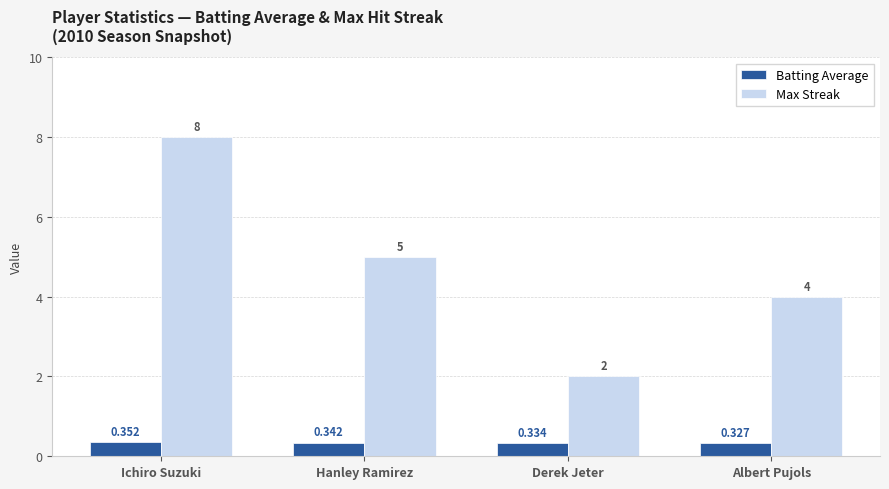

Is it true that Max Streak equals 3.3 at Hanley Ramirez?

False